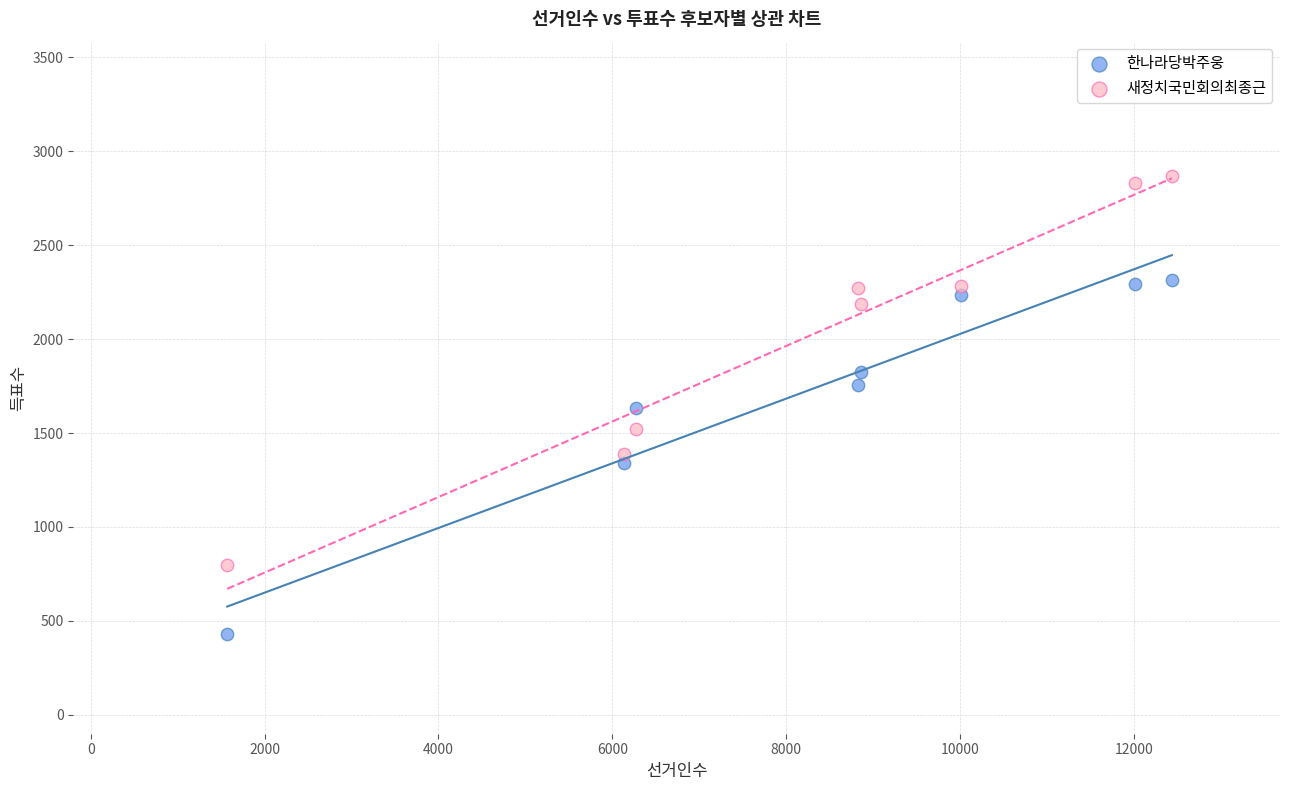

What are all the series names shown in the legend?

한나라당박주웅, 새정치국민회의최종근